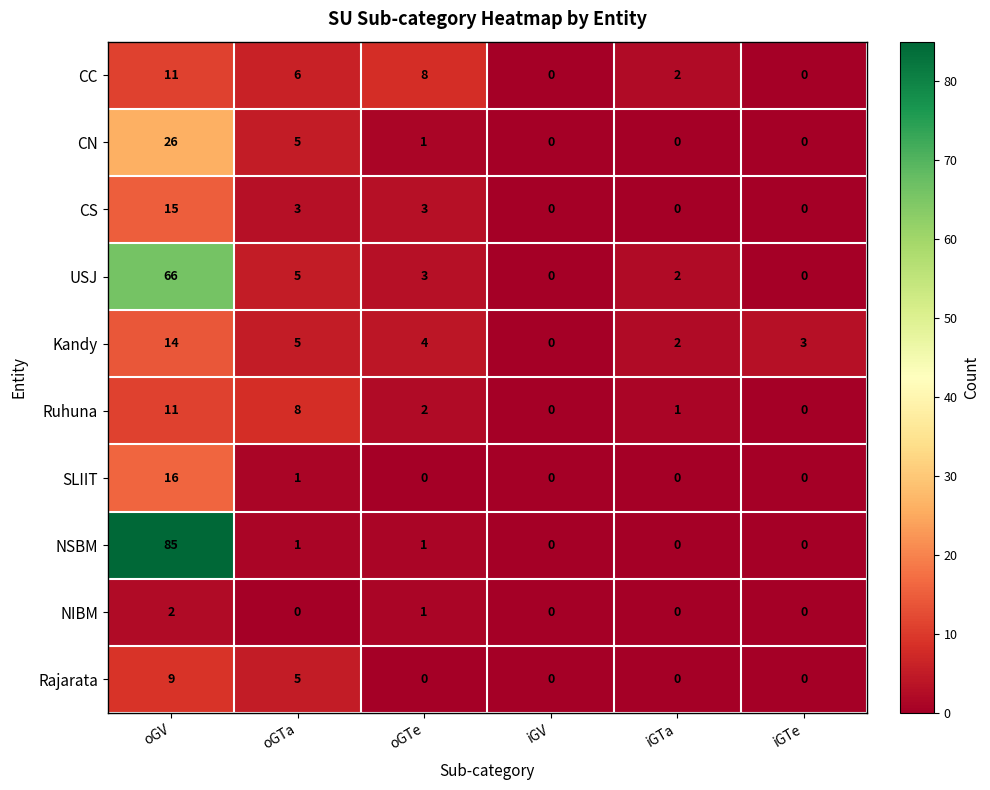

What is the spread (max minus min) of values at oGTe?

8